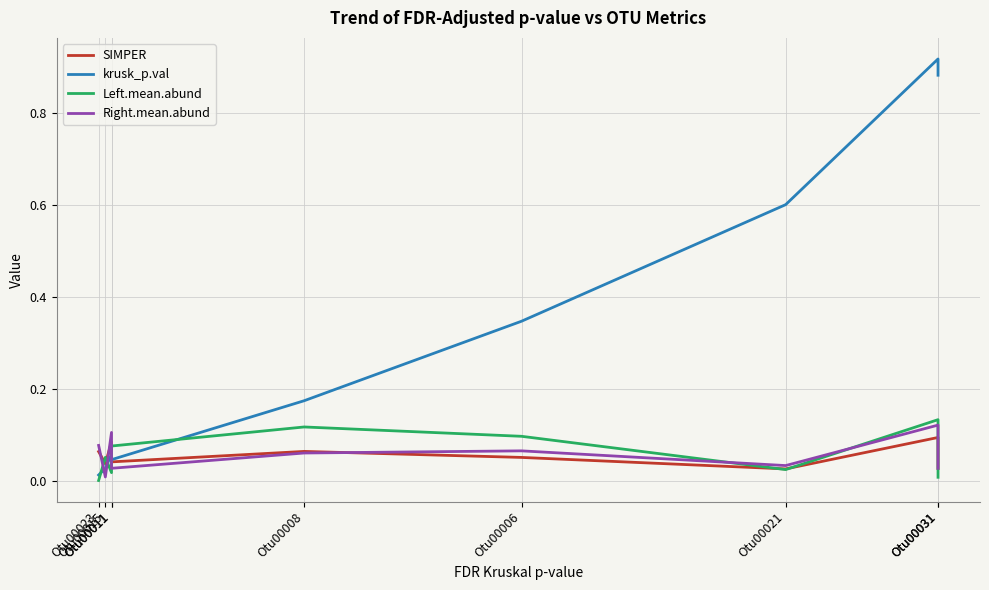

At which category is the sum across all series the highest?

Otu00031